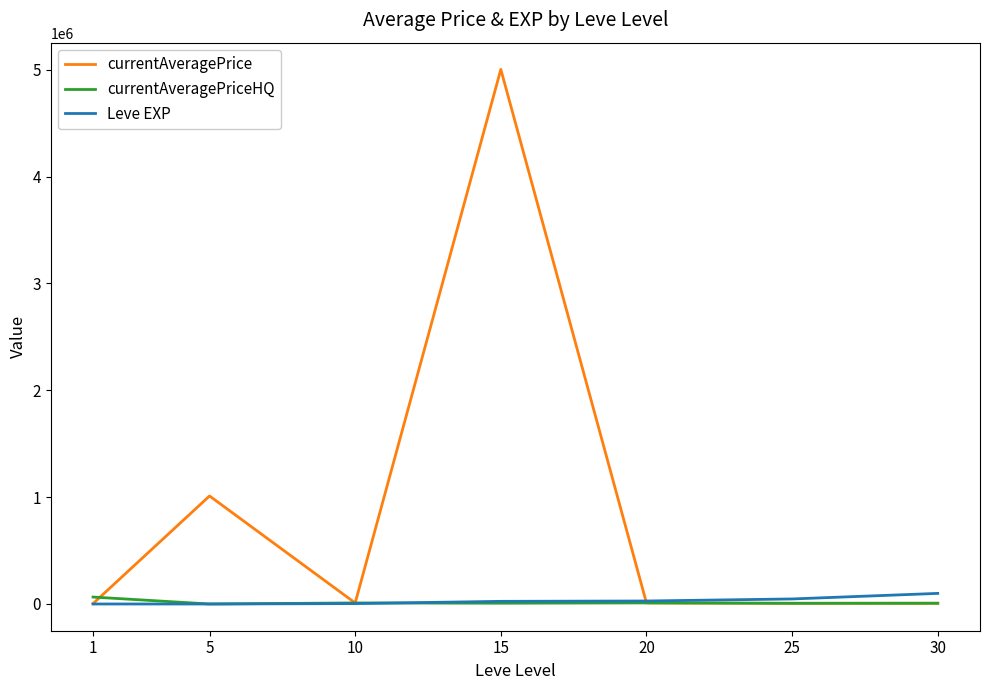

What are all the series names shown in the legend?

currentAveragePrice, currentAveragePriceHQ, Leve EXP